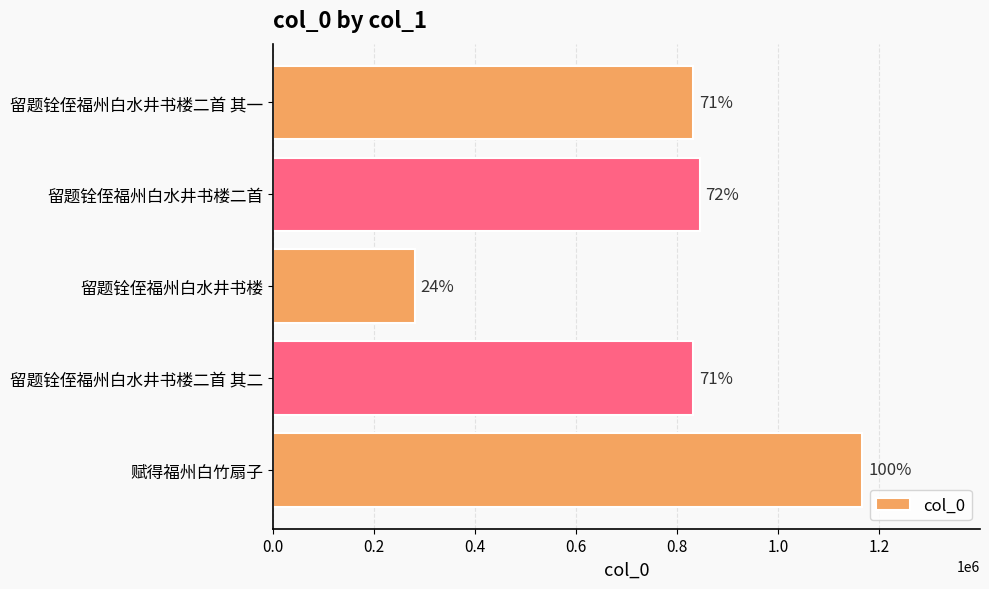

What is the greatest value displayed?

1166026